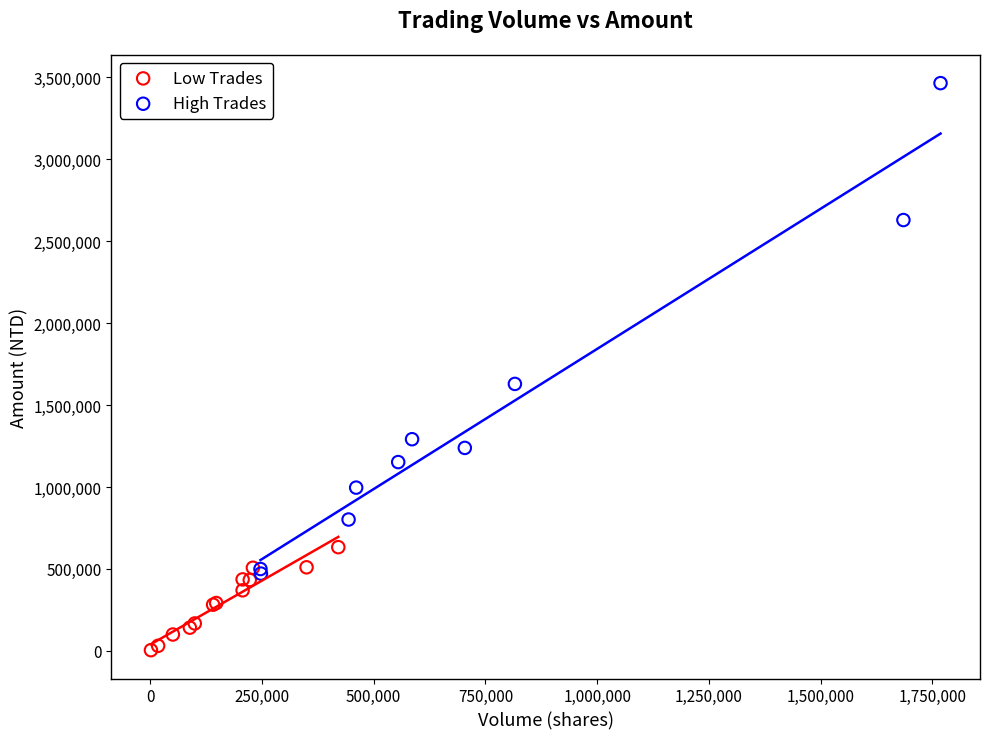

Which series reaches the minimum Y coordinate?

Low Trades